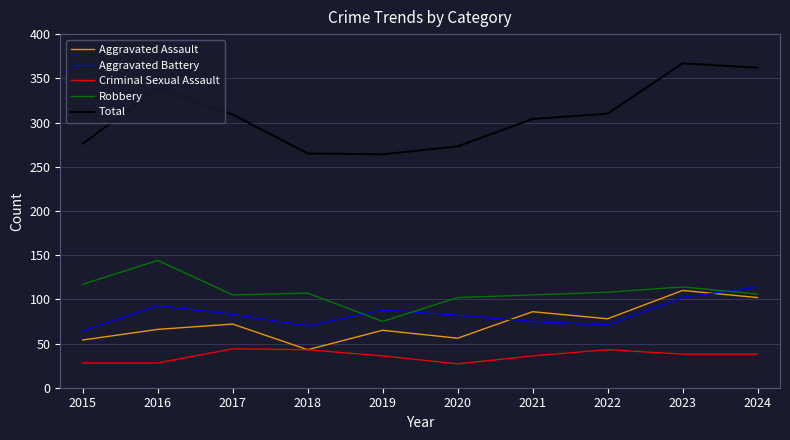

True or false: Total has a value of 367 at 2023.

True